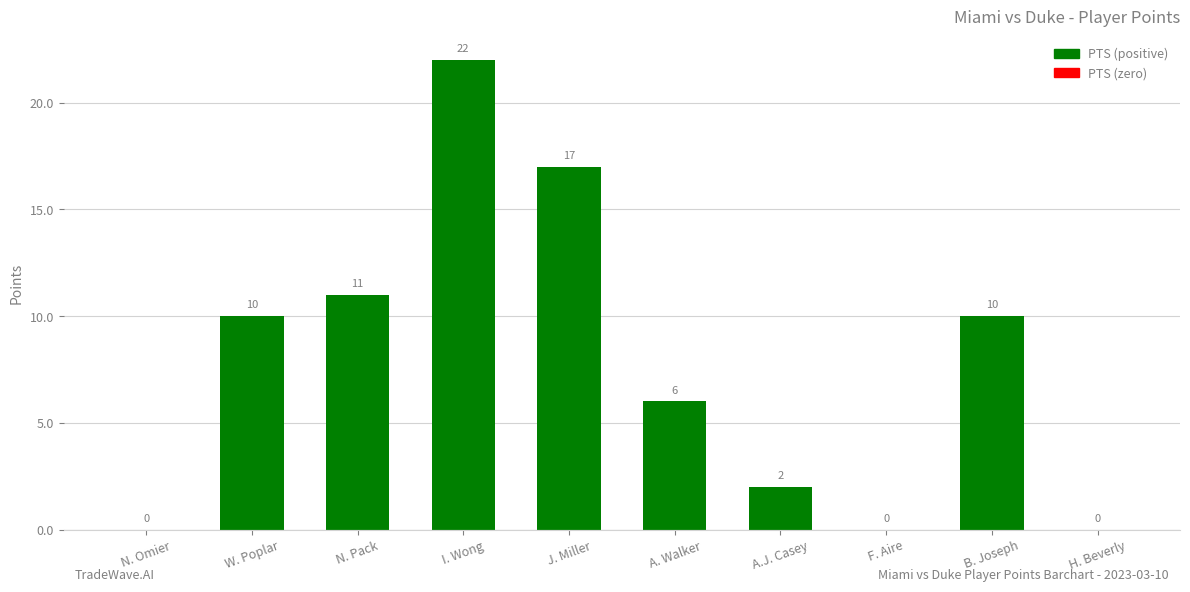

Count the number of data series in this chart.

1